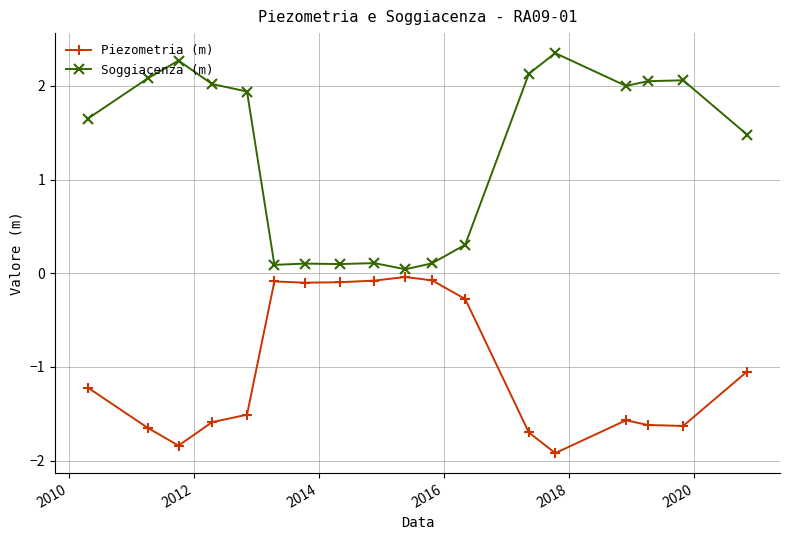

Rank the series by their maximum value, from lowest to highest.

Piezometria (m), Soggiacenza (m)